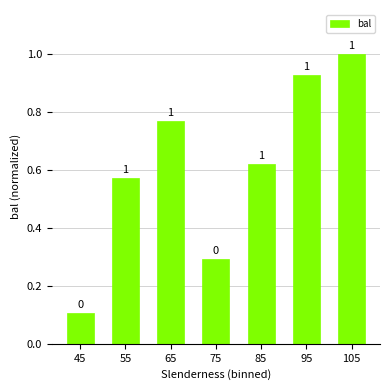

What is the sum of the values at 65 and 55?

1.3